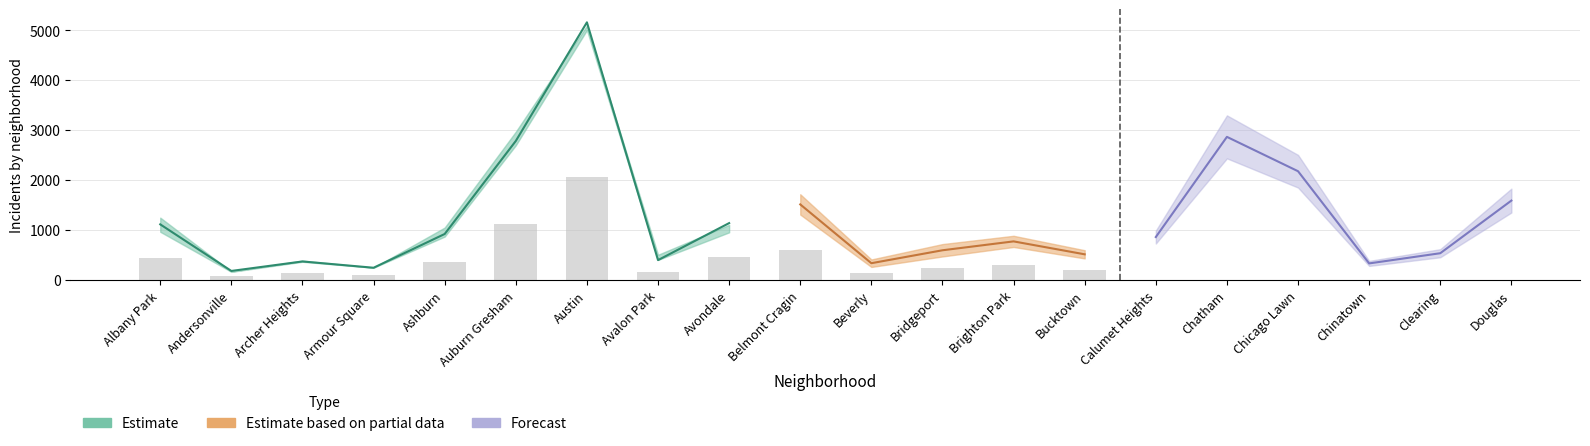

What is the sum of the 2023 values at Chicago Lawn and Douglas?

3774